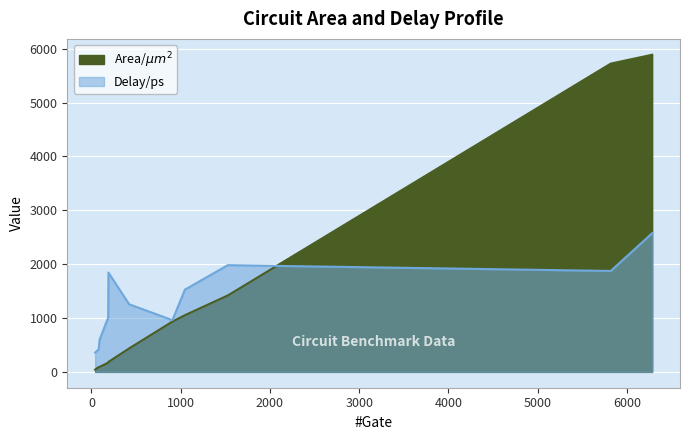

How many lines are shown in the chart?

2